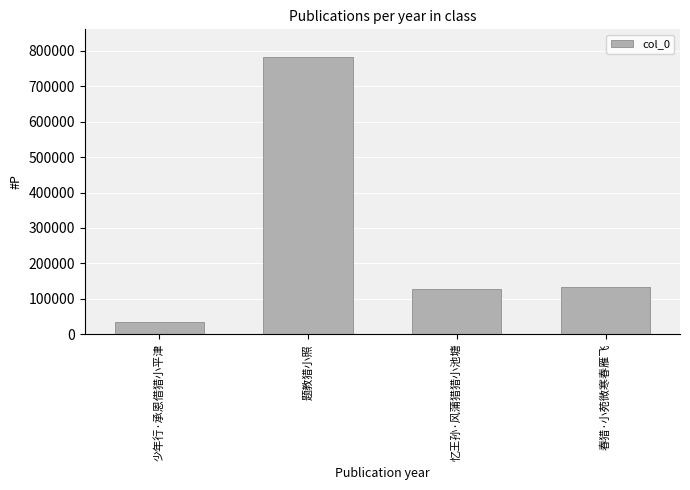

The chart shows a value of 238613 at 春猎·小苑微寒春雁飞. True or false?

False